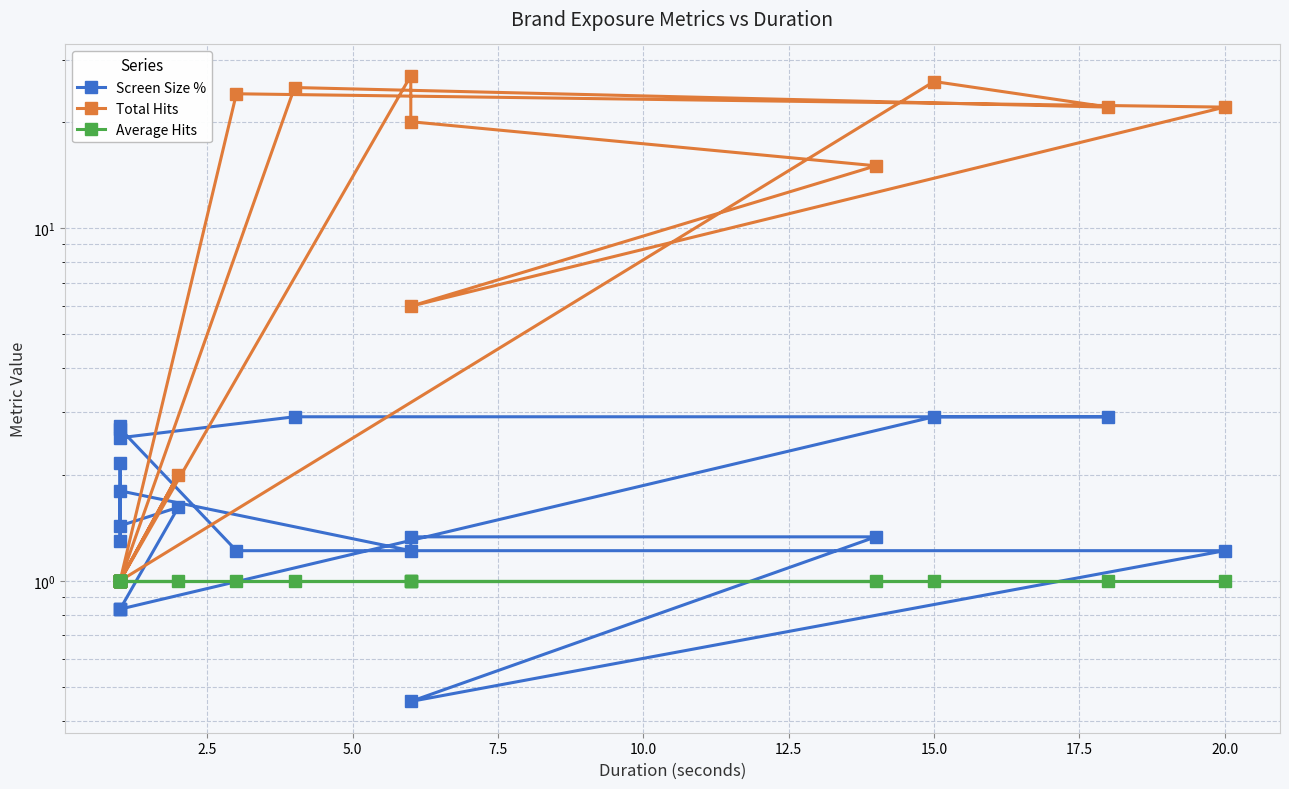

How many intersections are there between Screen Size % and Average Hits?

4